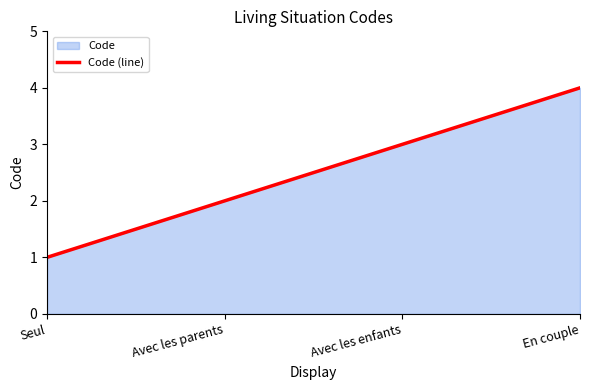

At which category does the chart reach its minimum across all series?

Seul